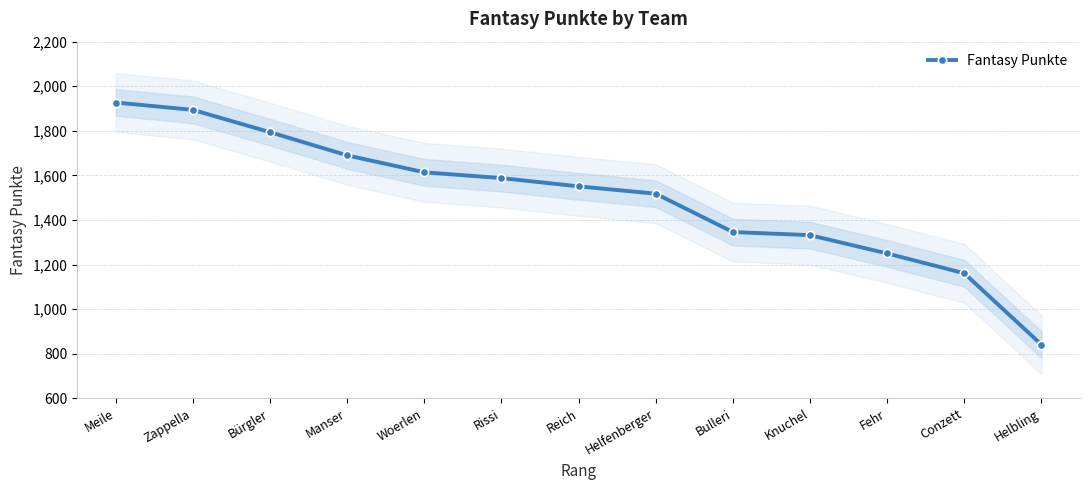

What is the value of the 3rd point from the left?

1794